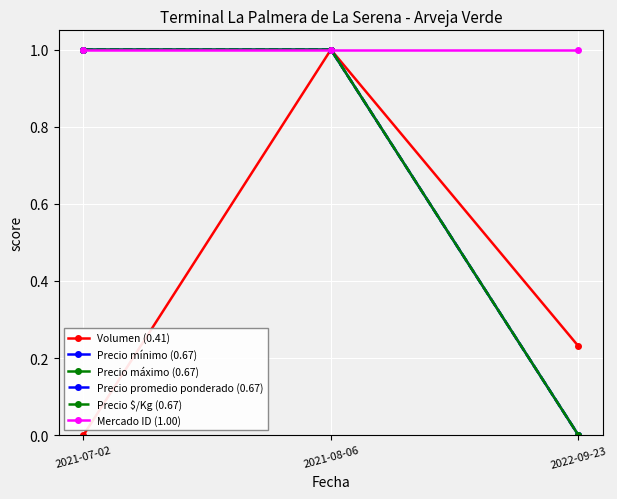

Which has a higher value, 2021-08-06 or 2021-07-02?

2021-08-06